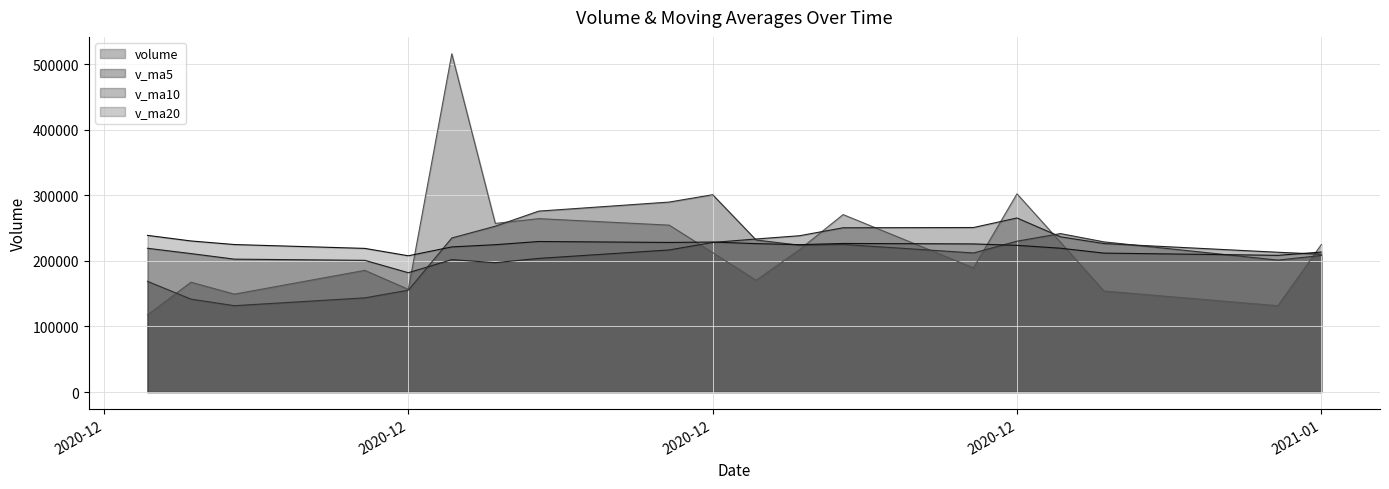

What is the value of the v_ma5 point at the 15th from the left?

155346.9